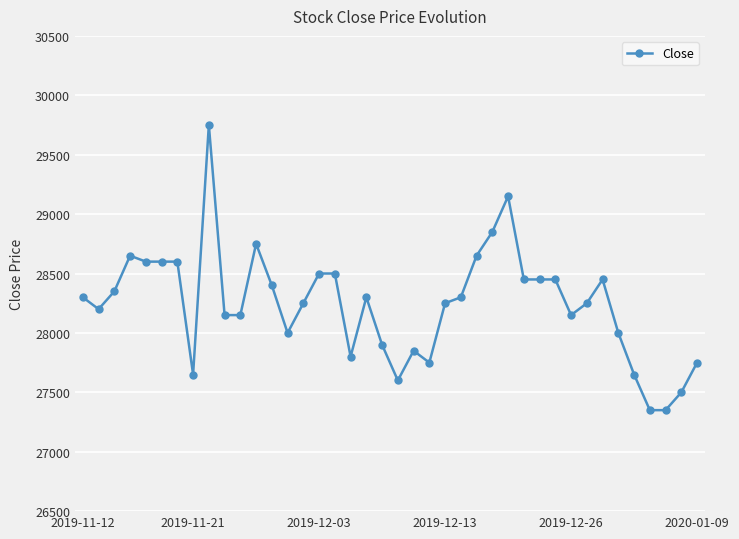

What is the value of the 9th point from the left?

29750